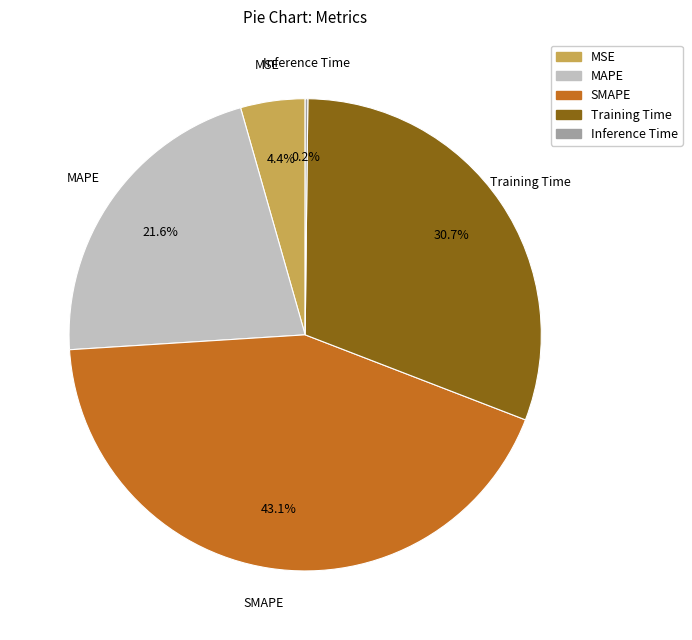

Combined, what portion of the pie is MSE and SMAPE?

47.5%